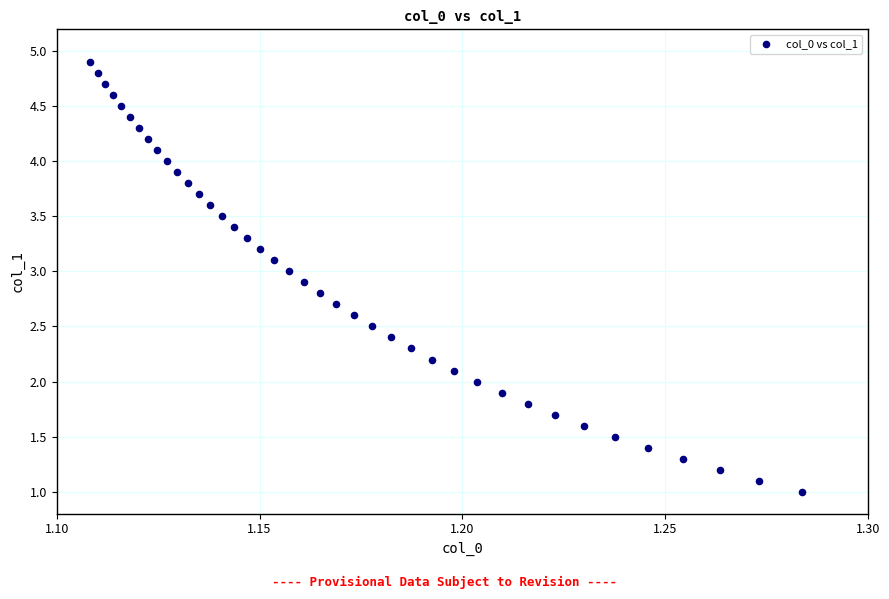

What is the range of Y values (max minus min)?

3.9